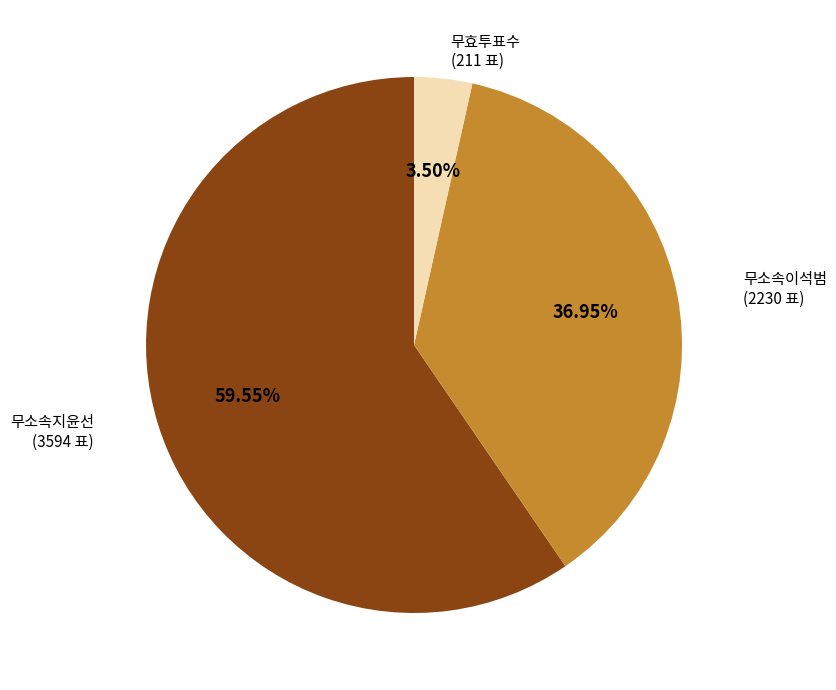

Does any single category account for the majority?

Yes